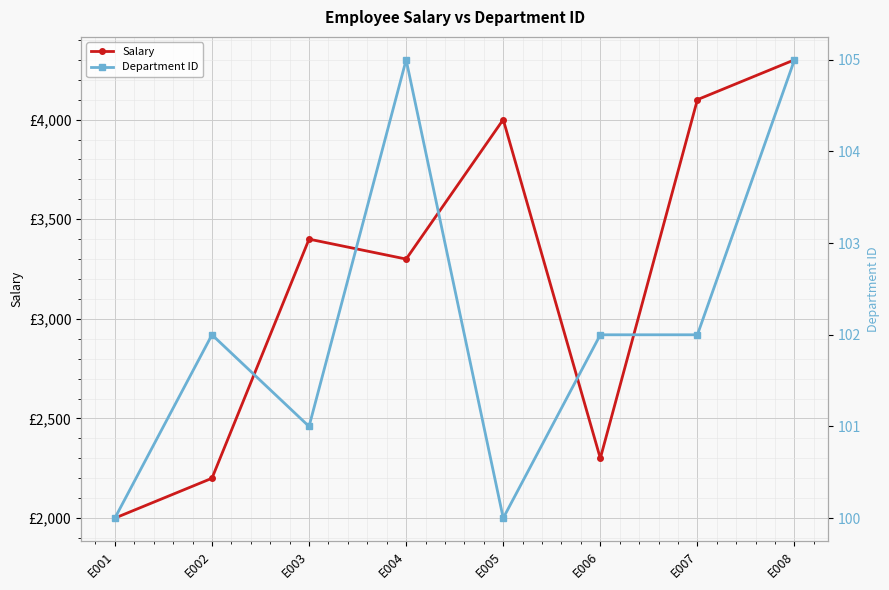

Reading left to right, list all the values displayed in this chart.

Salary: E001=2000	E002=2200	E003=3400	E004=3300	E005=4000	E006=2300	E007=4100	E008=4300
Department ID: E001=100	E002=102	E003=101	E004=105	E005=100	E006=102	E007=102	E008=105